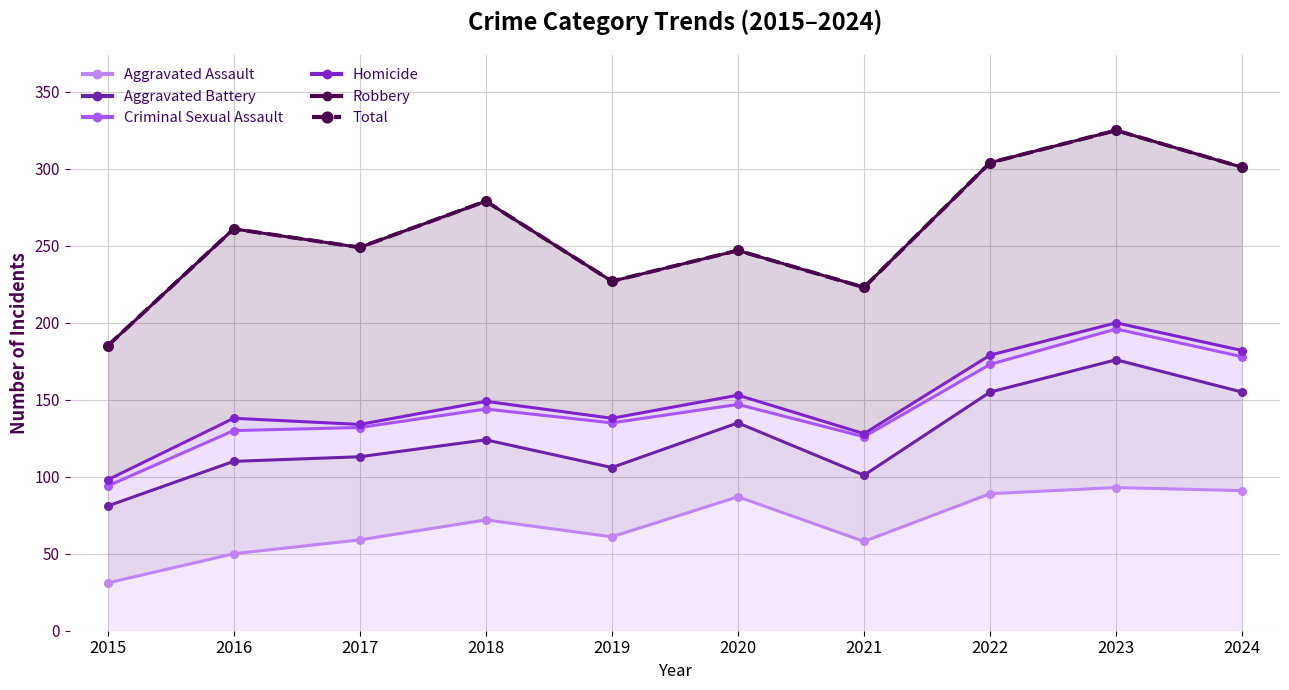

List the labels in order of Total value, smallest first.

2015, 2021, 2019, 2020, 2017, 2016, 2018, 2024, 2022, 2023